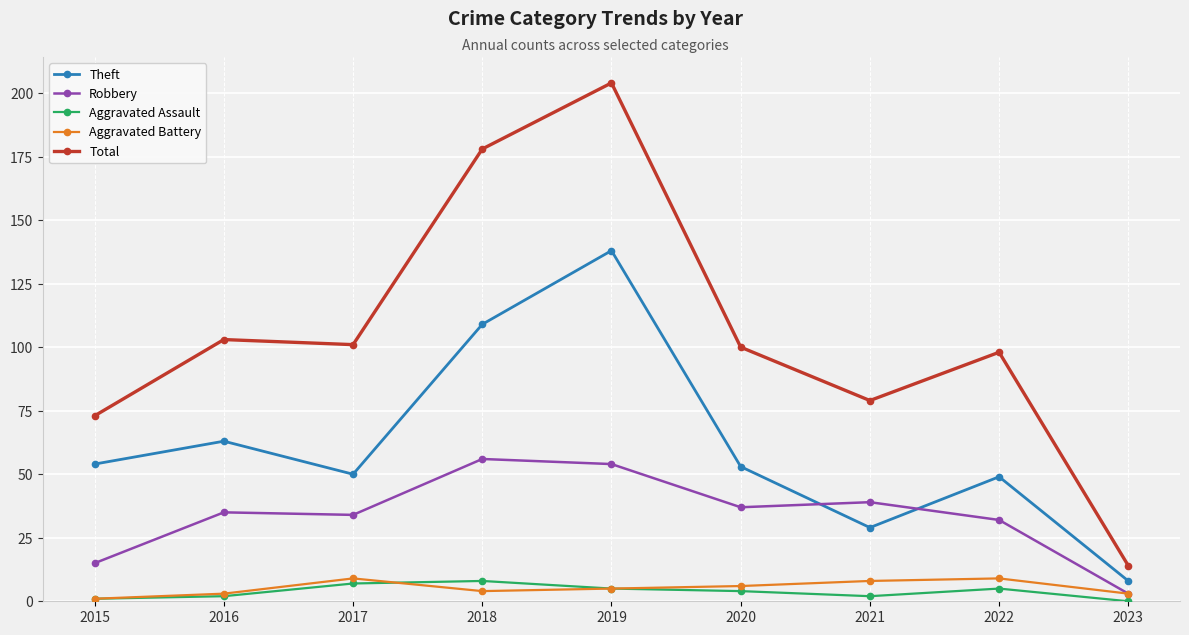

True or false: Robbery and Aggravated Assault intersect in this chart.

False